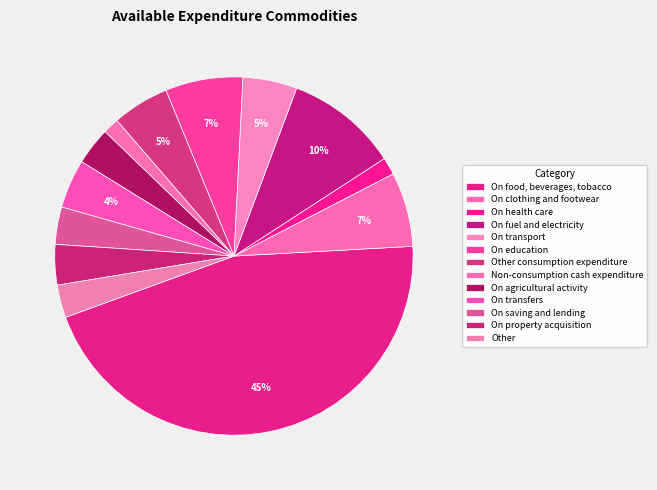

The Other slice represents 3% of the pie. True or false?

True